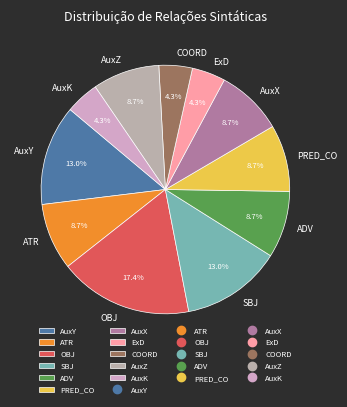

The ExD slice represents 4% of the pie. True or false?

True